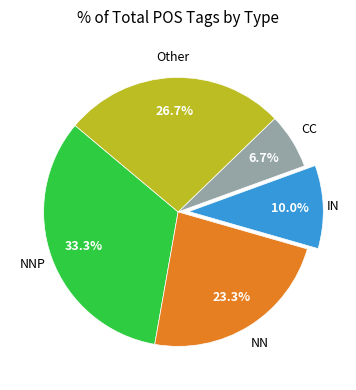

Is there any slice that represents more than half of the pie?

No